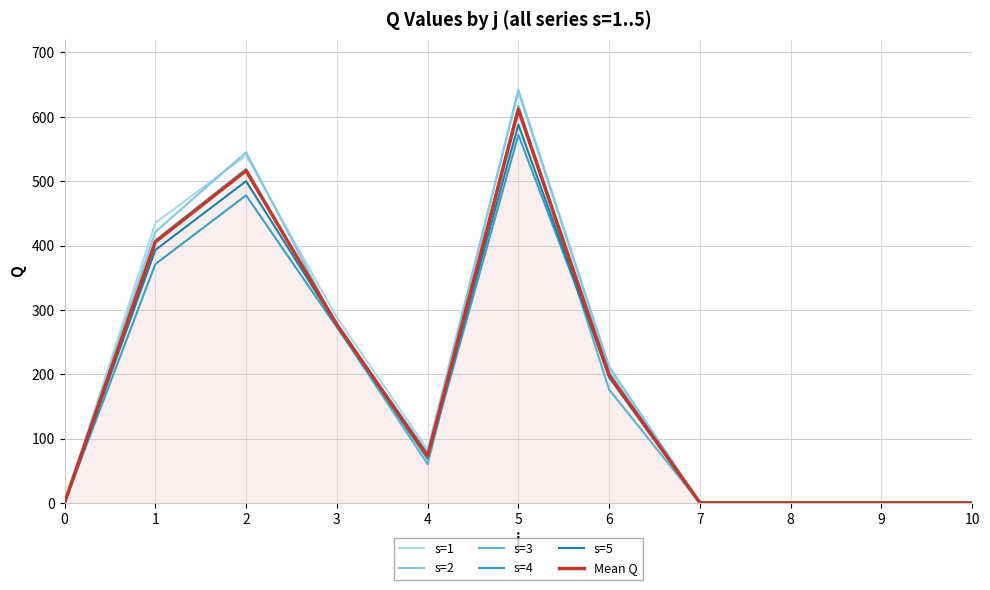

Where is the first local minimum for s=3?

4